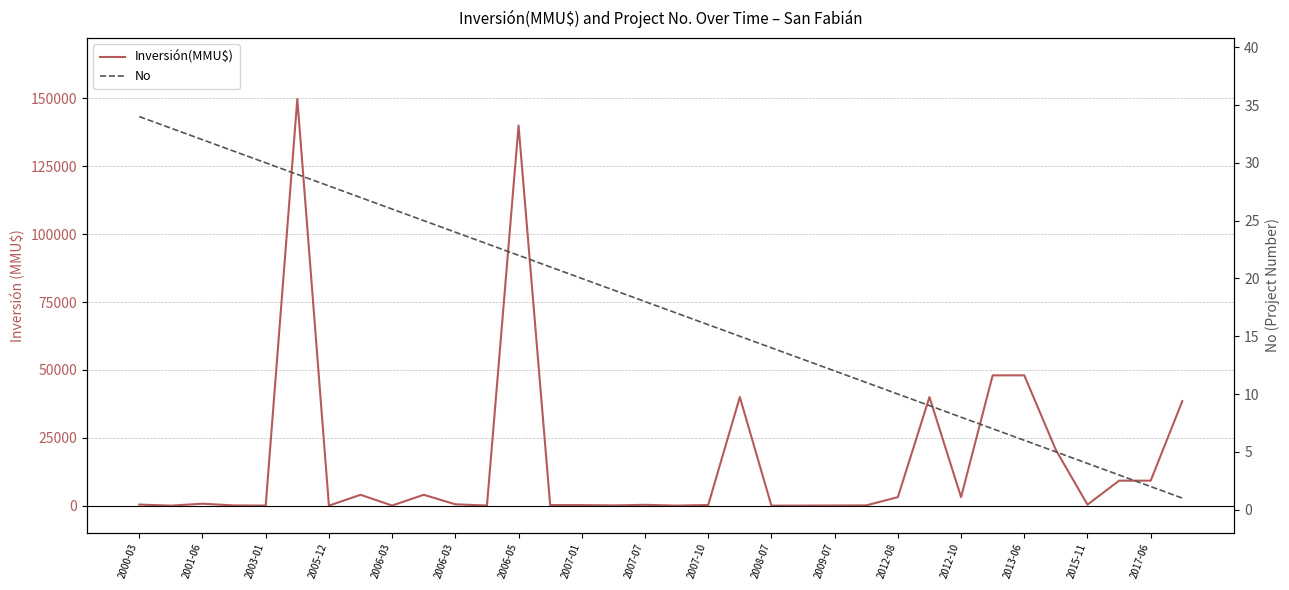

Between which two adjacent categories do No and Inversión(MMU$) first intersect?

2000-03 and 2001-06